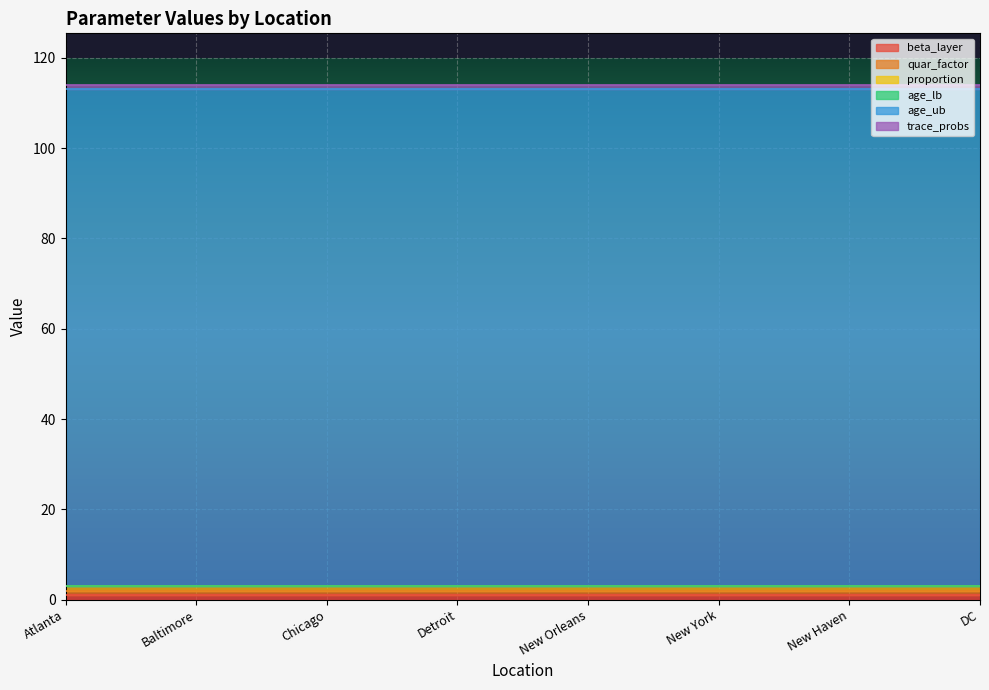

What is the label of the 7th point from the right?

Baltimore